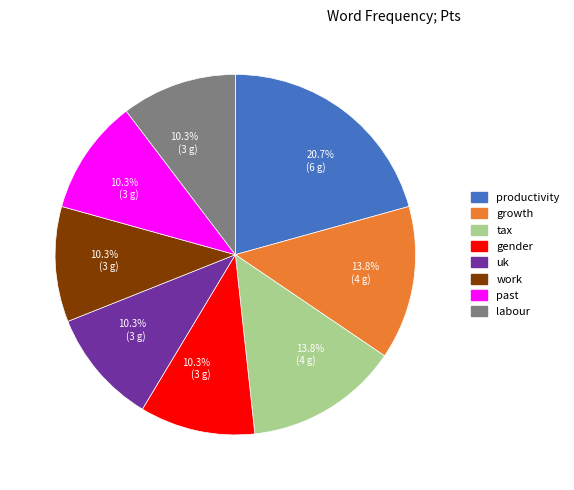

Combined, do uk and tax account for over 50%?

No